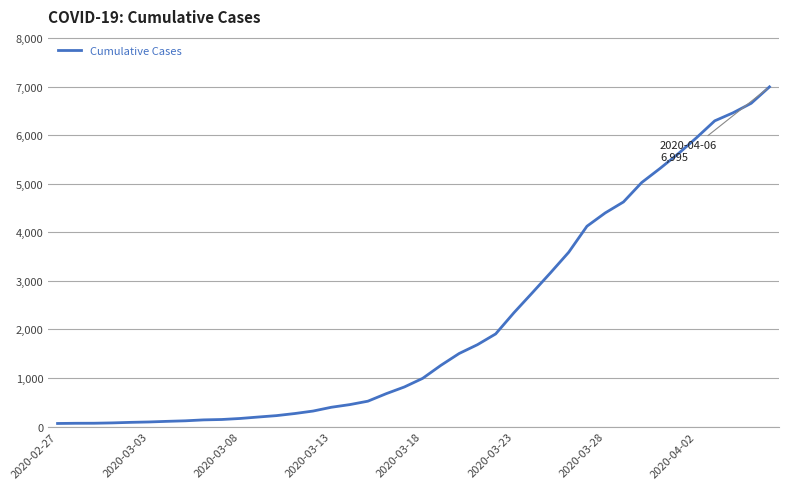

What is the difference between the maximum and minimum values?

6931